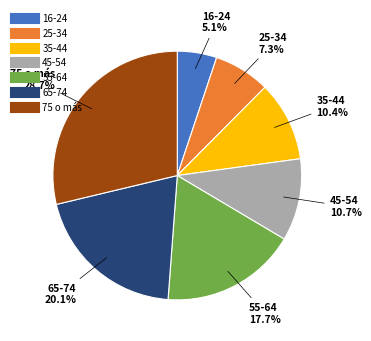

To the nearest percent, what is the difference between the largest and smallest slice percentages?

24%